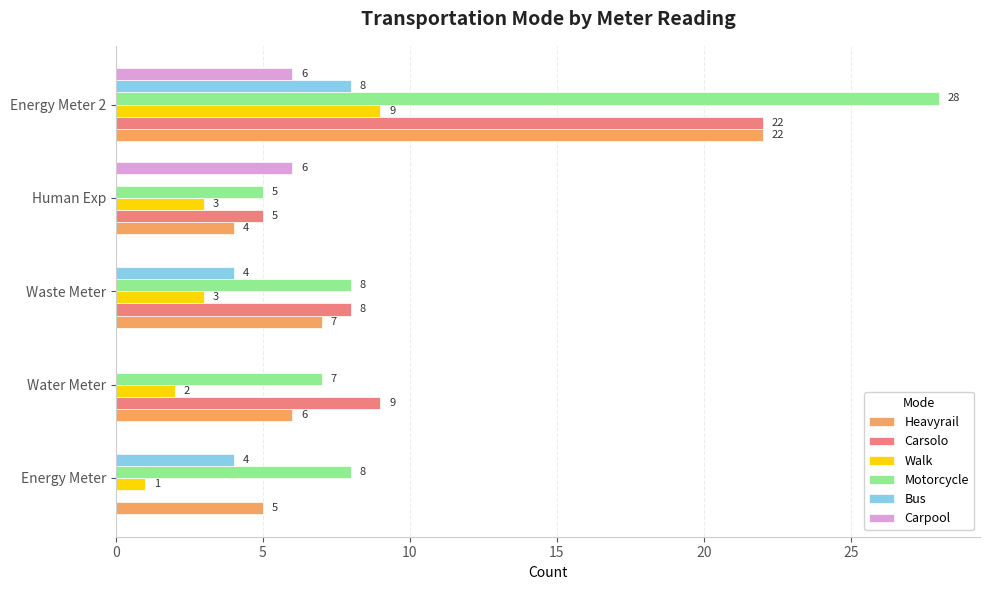

At which category is the sum across all series the highest?

Energy Meter 2